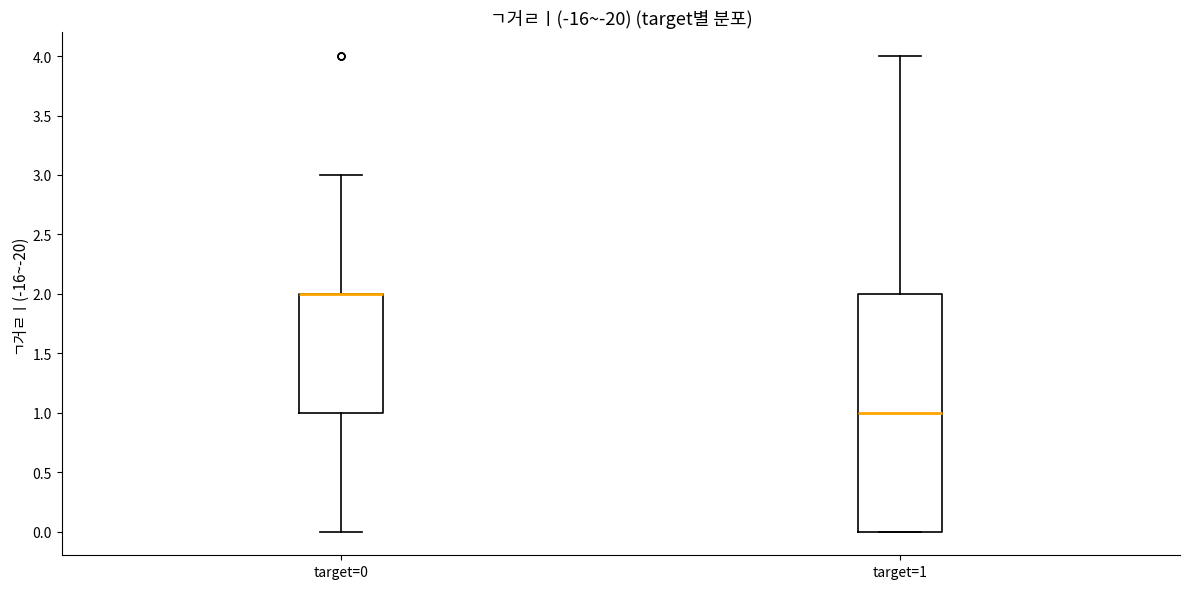

Reading left to right, read every box against the y-axis: the position of its median line, the range the box covers, and the ends of its whiskers. The values are not printed on the chart, so give them approximately, as read against the axis.

target=0: median 2 (drawn on the box's upper edge), box 1 to 2, whiskers 0 to 3
target=1: median 1, box 0 to 2, whiskers 0 to 4